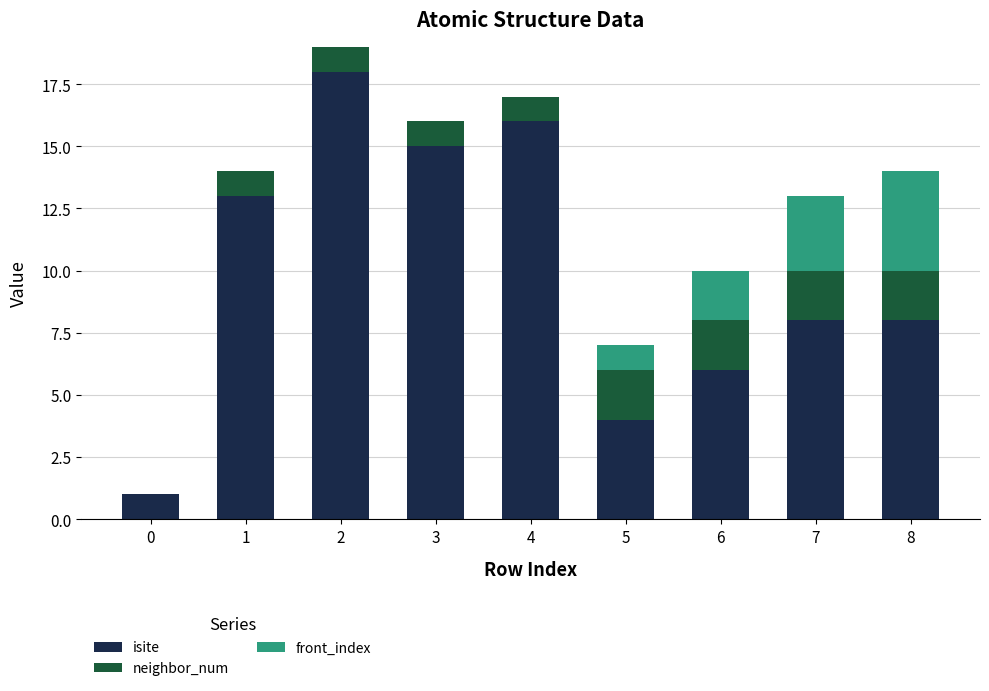

Reading left to right, what are the values for isite?

0=1	1=13	2=18	3=15	4=16	5=4	6=6	7=8	8=8